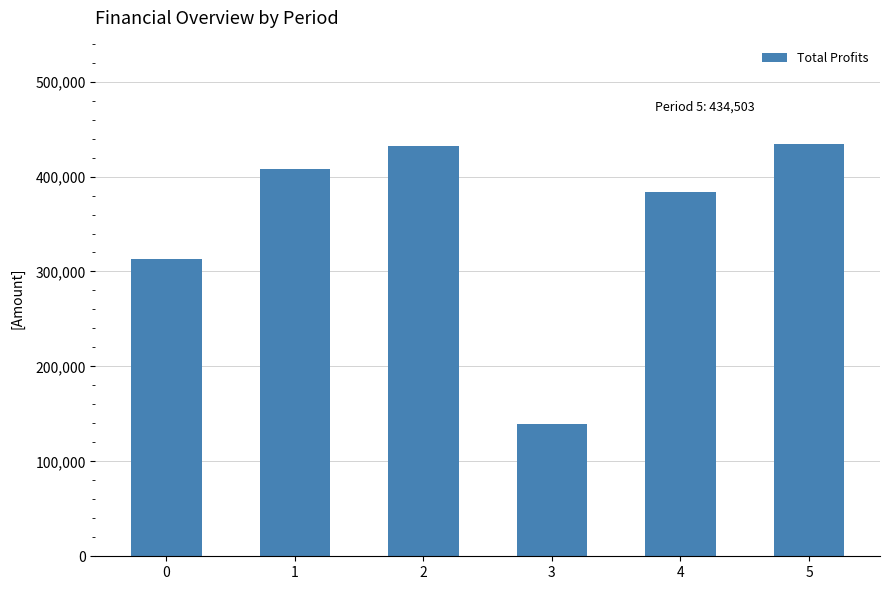

What is the value of the 1st bar from the left?

312887.1